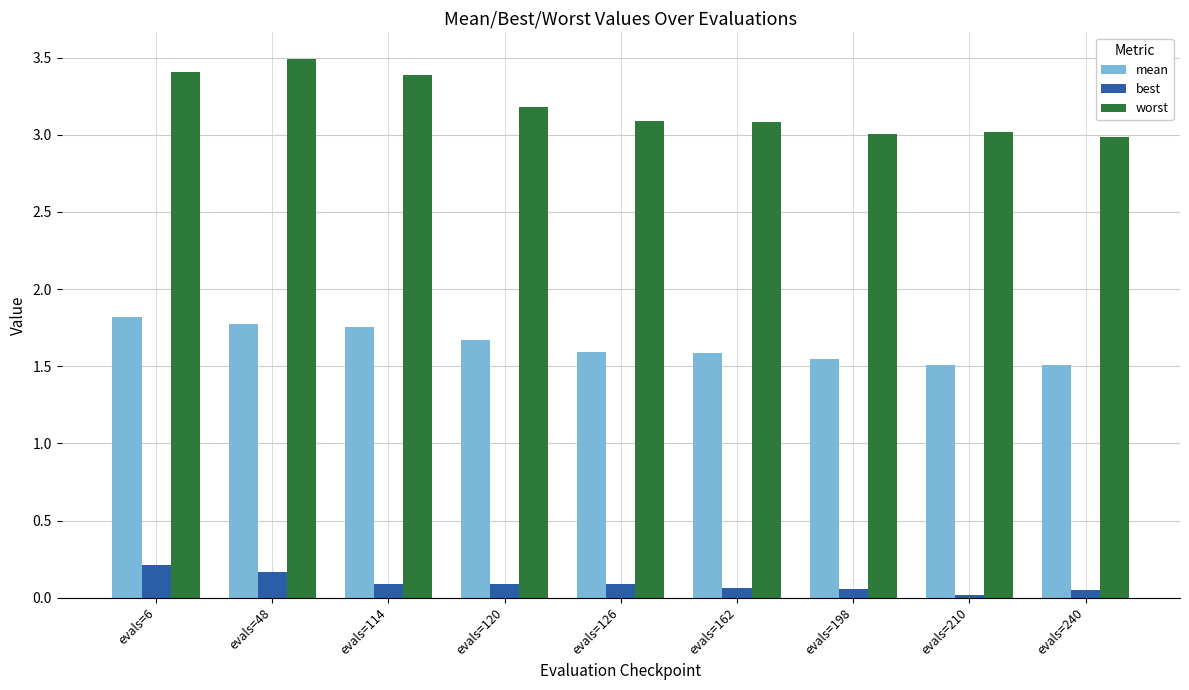

The mean series shows 0.8 at evals=162. True or false?

False